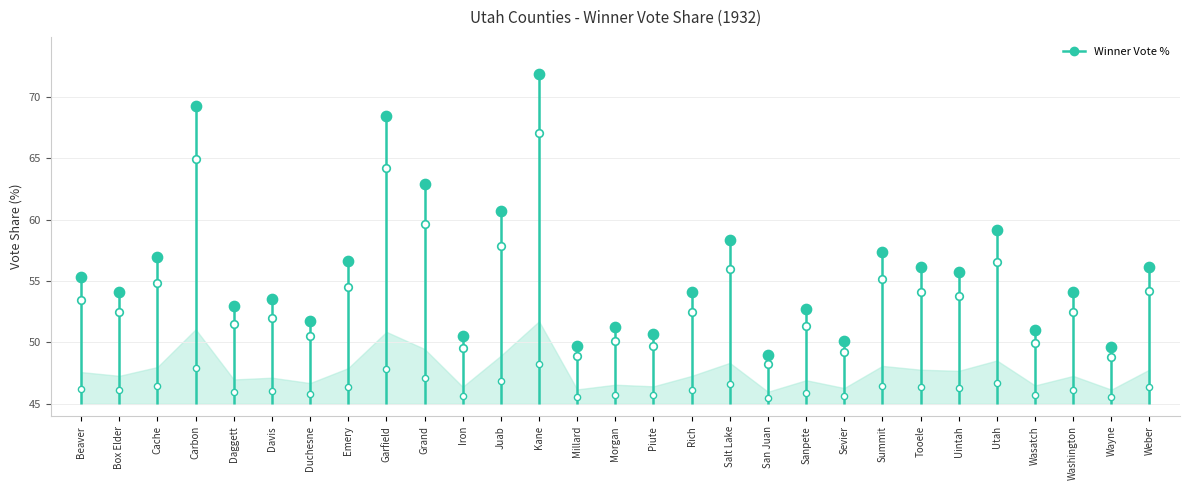

Which has a higher value, Iron or Emery?

Emery